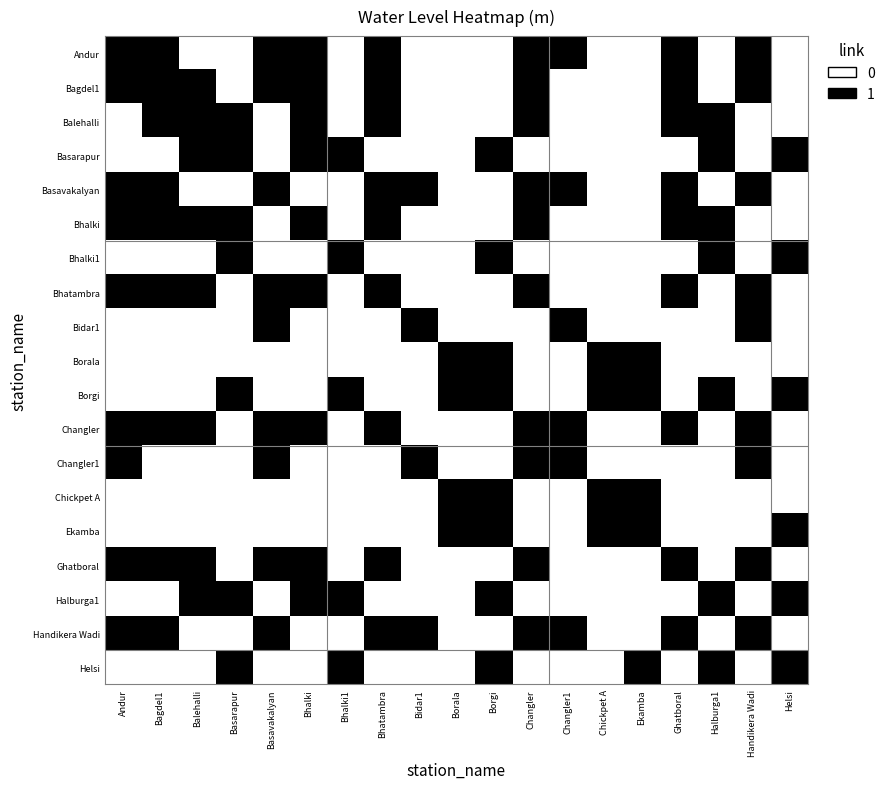

Which series has the largest range (max minus min)?

Andur